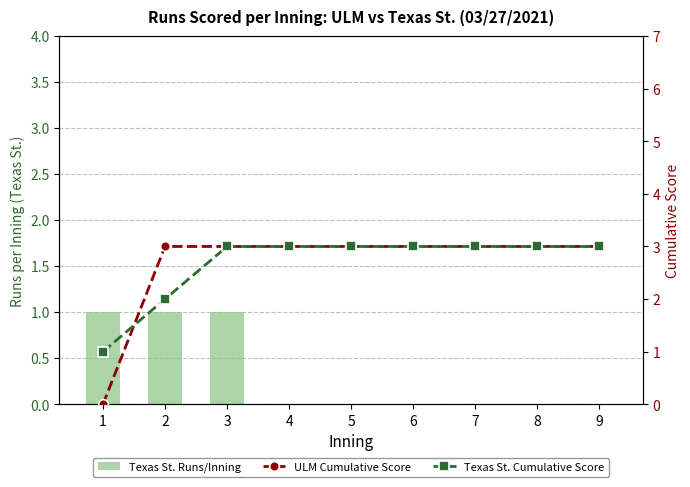

What are all the series names shown in the legend?

Texas St. Runs/Inning, ULM Cumulative Score, Texas St. Cumulative Score